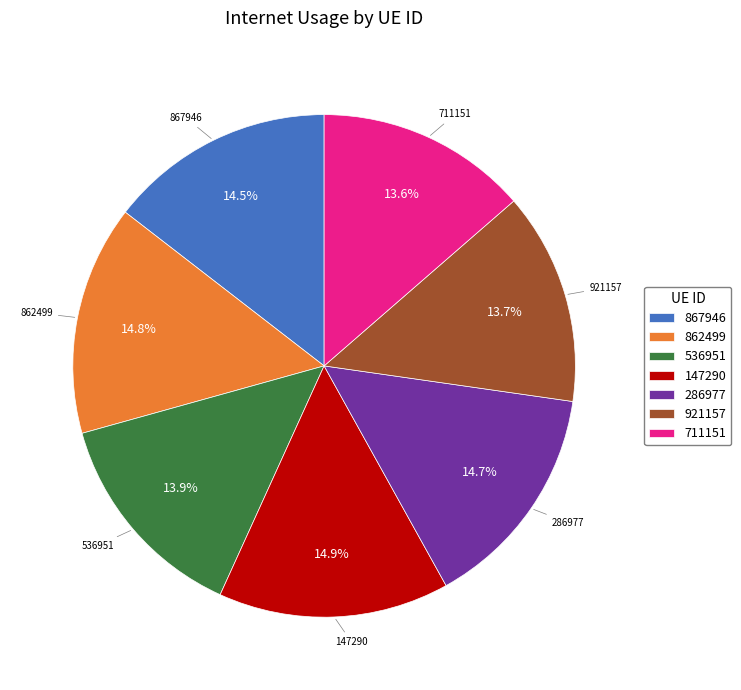

Which has a higher value, 286977 or 711151?

286977